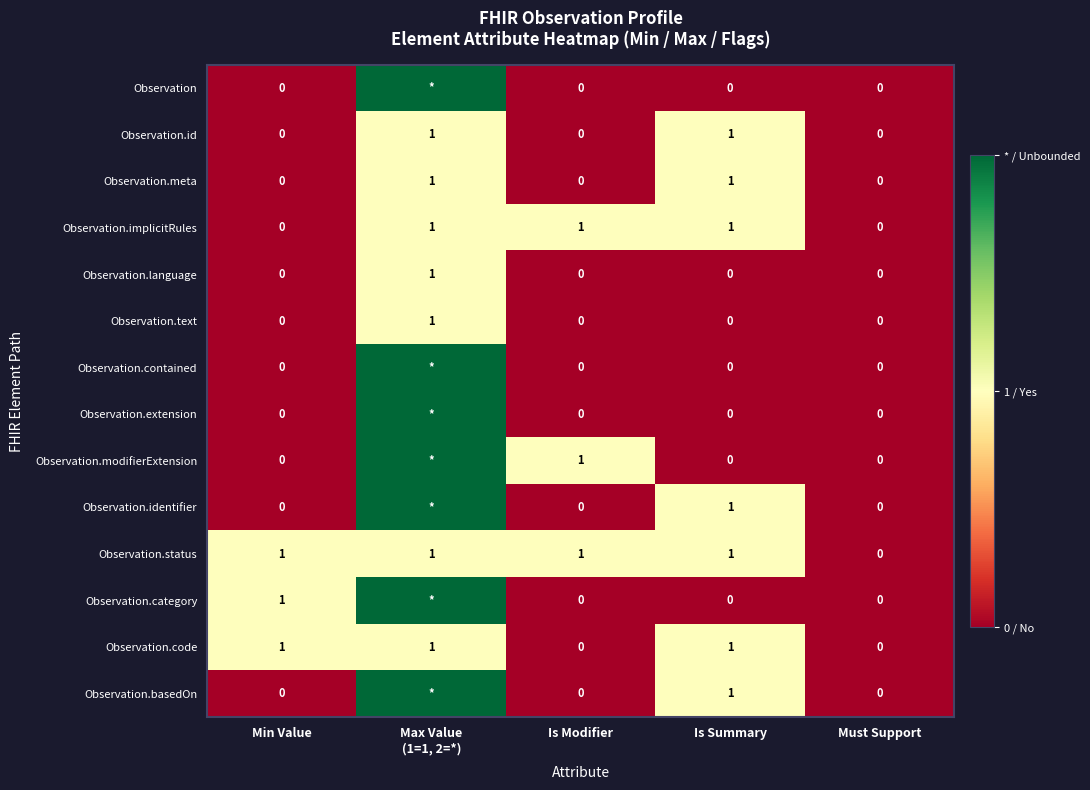

The Observation series shows 2 at Max Value (1=1, 2=*). True or false?

True